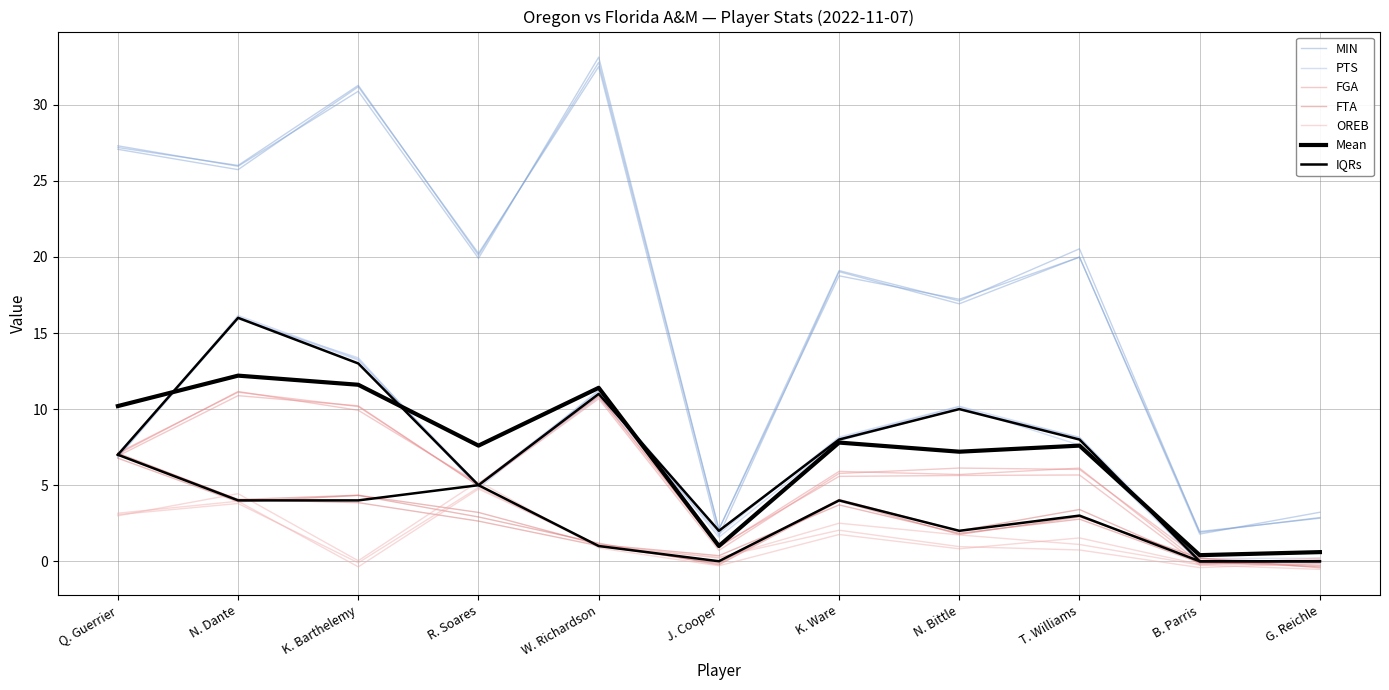

How many interior local valleys does the FGA series have?

4